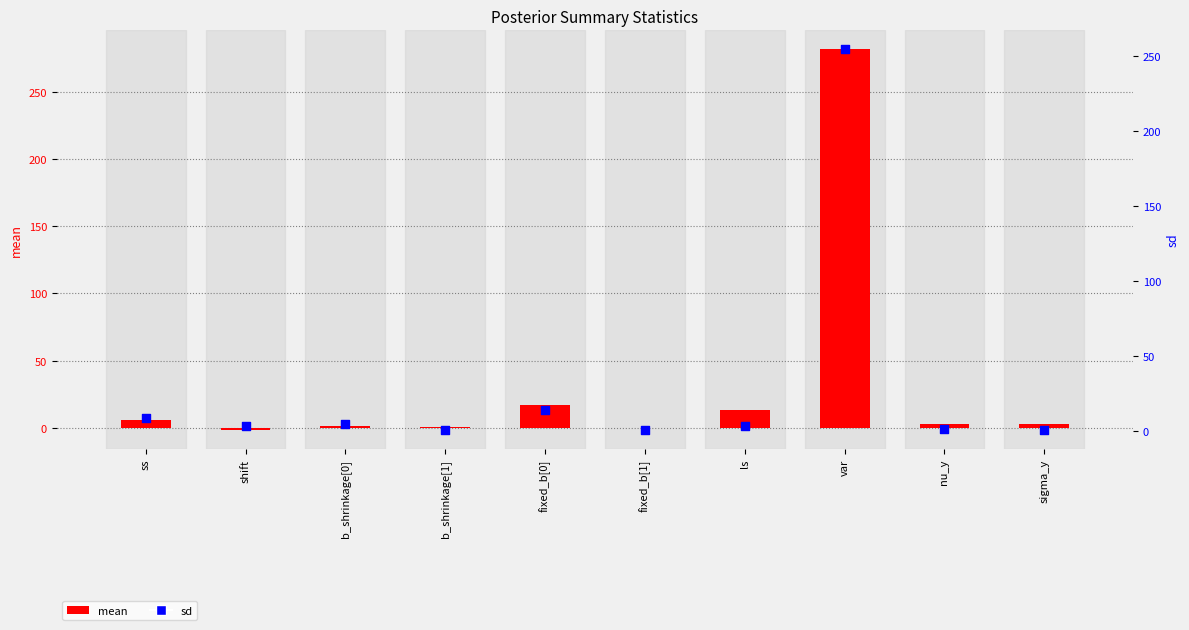

What is the total value across all series at b_shrinkage[0]?

6.5